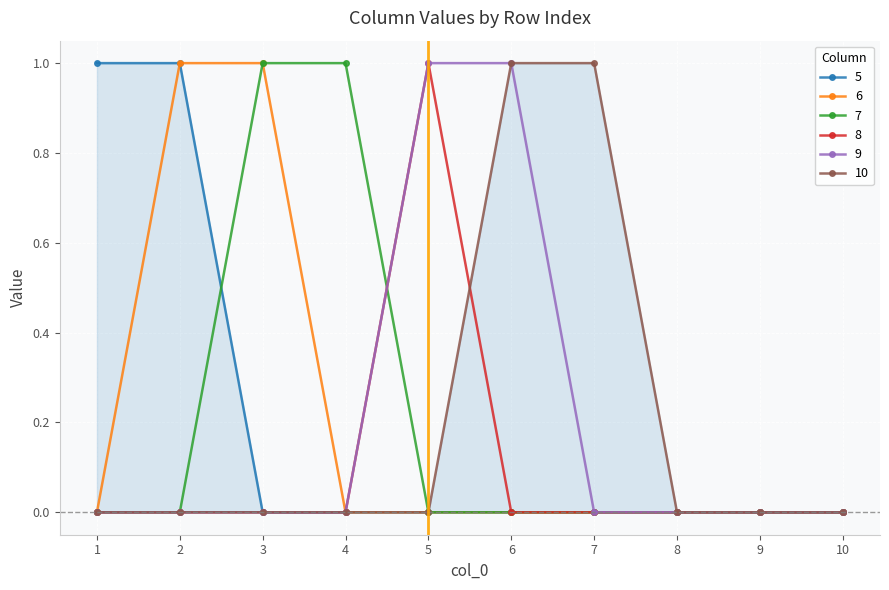

Is the value of 5 at 2 greater than the value of 7 at 5?

Yes